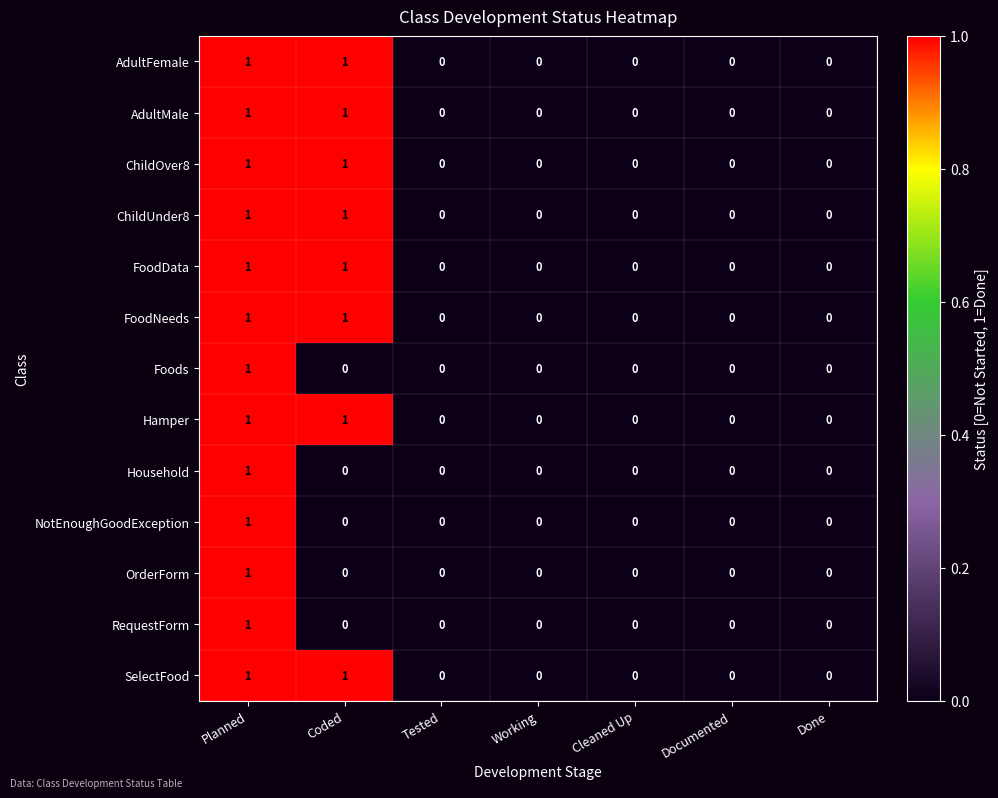

Count the AdultMale values in the range 0 to 1.

7